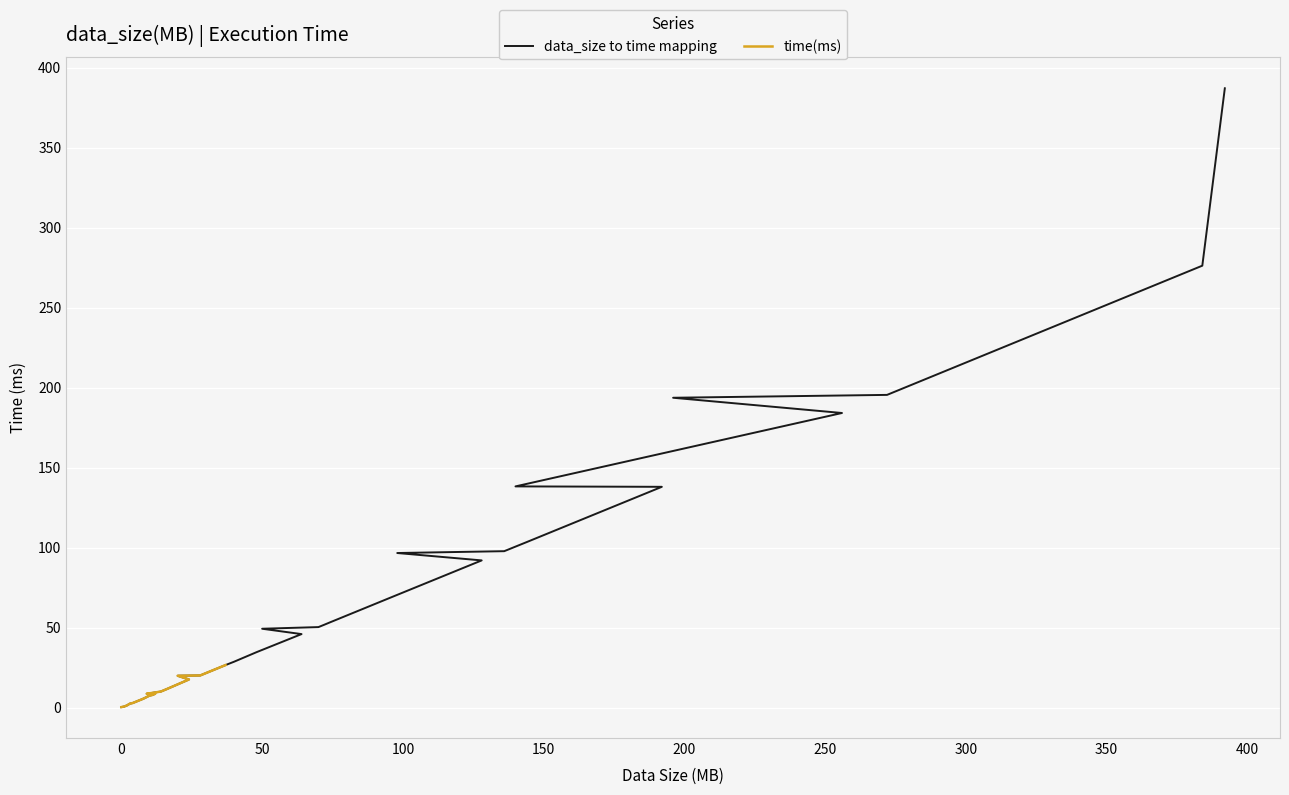

The chart shows a value of 13.9 at 9. True or false?

False